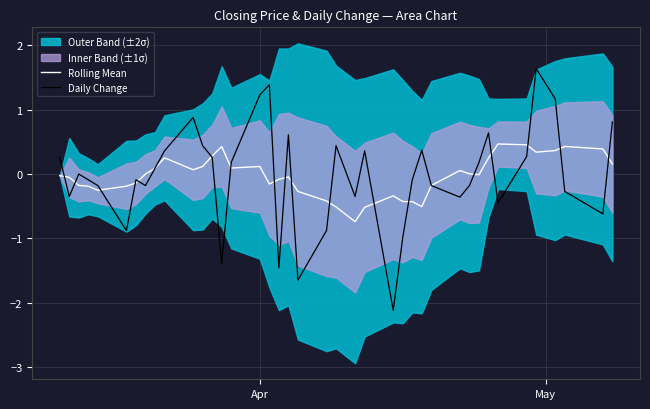

What is the highest value of the Rolling Mean series?

0.5